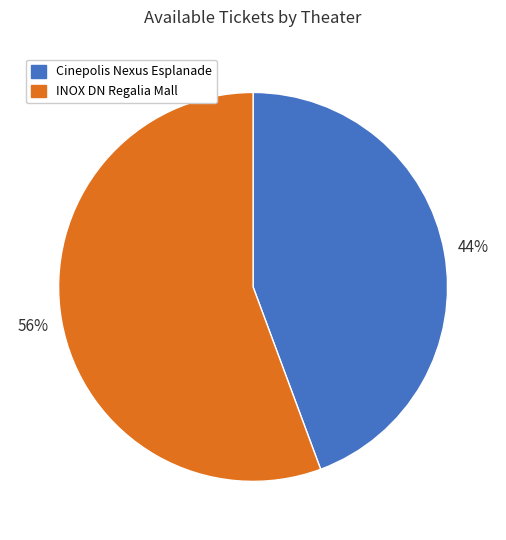

To the nearest percent, what is the average slice percentage?

50%